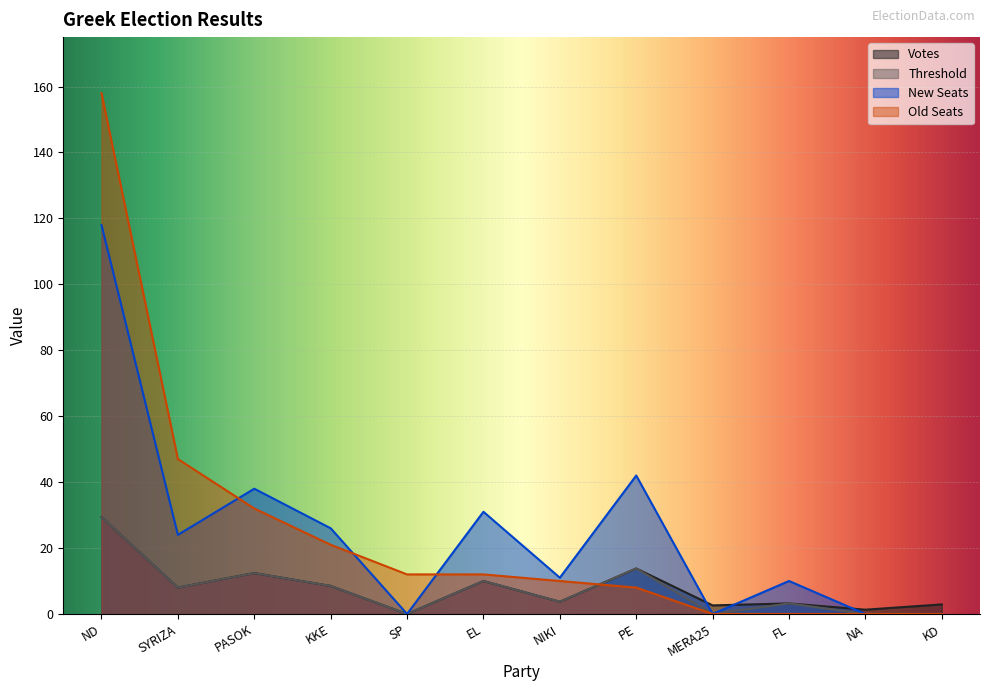

Which has a higher value, MERA25 or PASOK?

PASOK